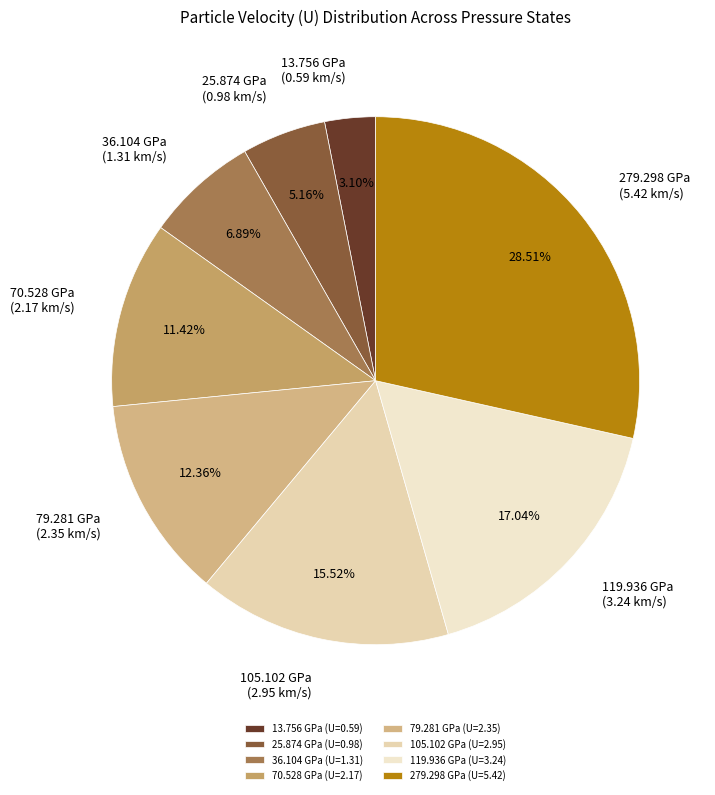

Do 279.298 GPa and 79.281 GPa together represent more than half of the pie?

No